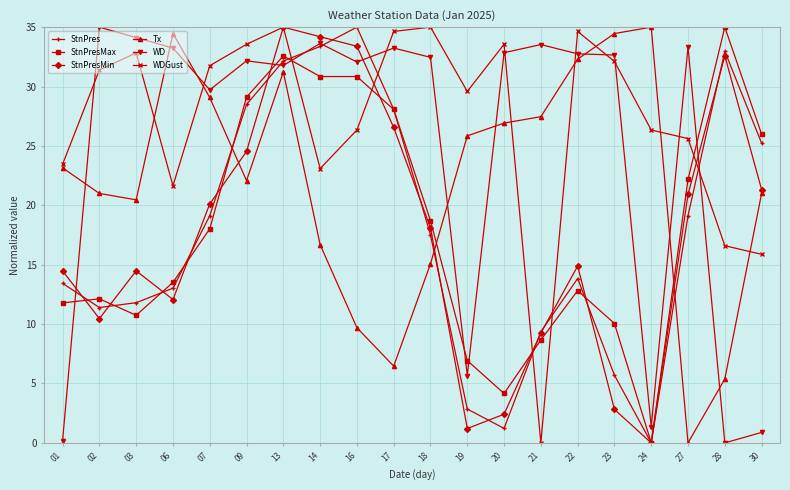

How many times do WD and Tx cross each other?

8